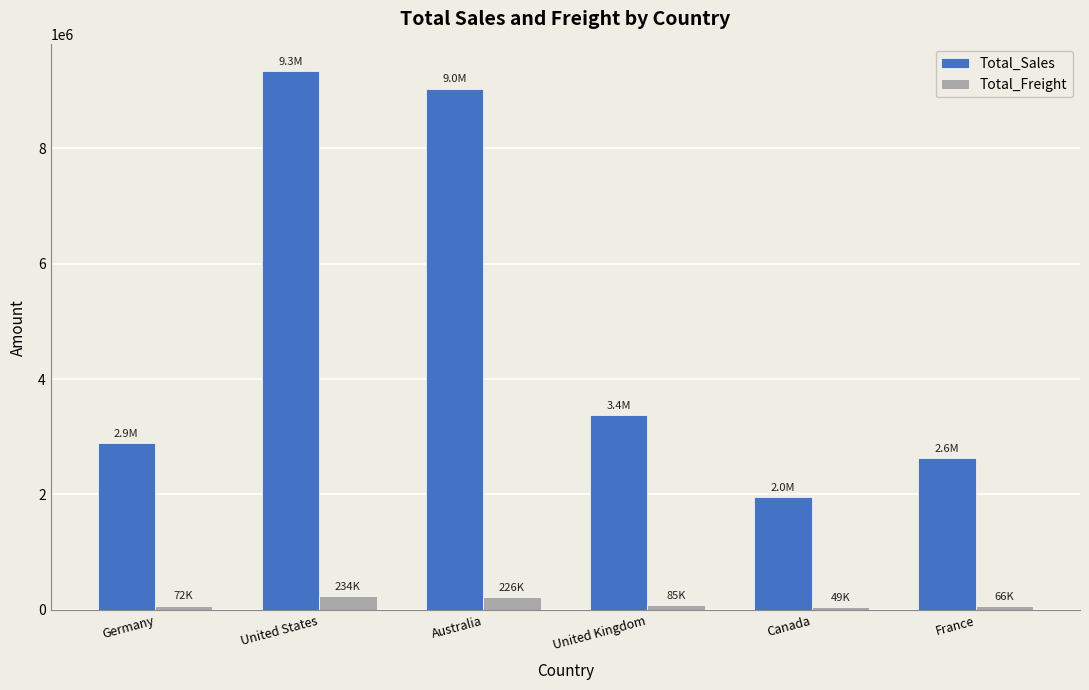

What value does the Total_Sales series have at Canada?

1955981.9